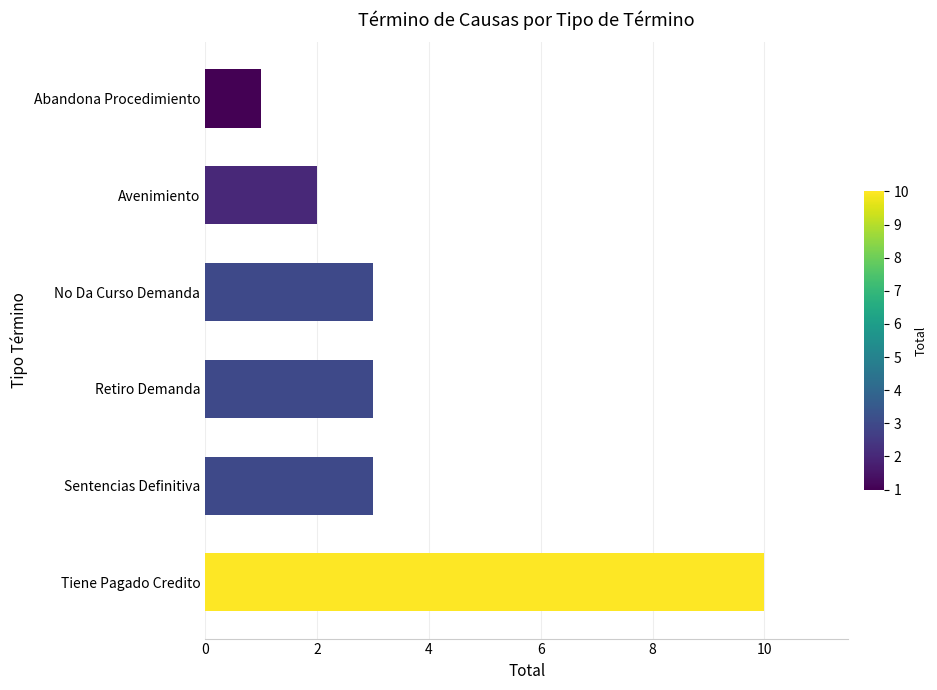

Is it true that the value at Tiene Pagado Credito is 4?

False